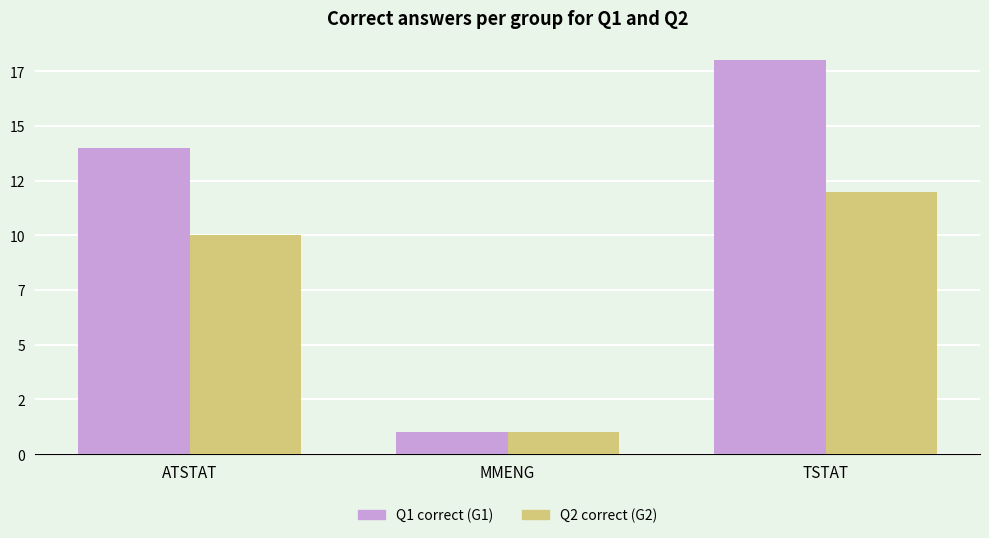

Reading left to right, extract all data points from this chart.

Q1 correct (G1): 14	1	18
Q2 correct (G2): 10	1	12